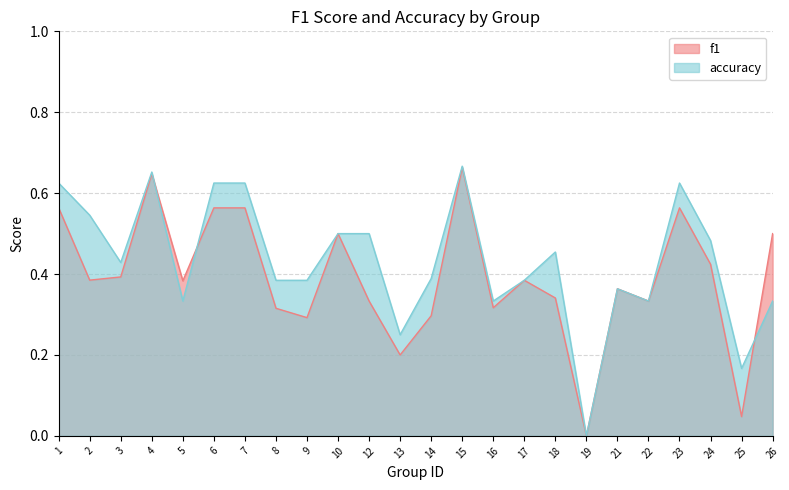

At which category does f1 reach its first local valley?

2